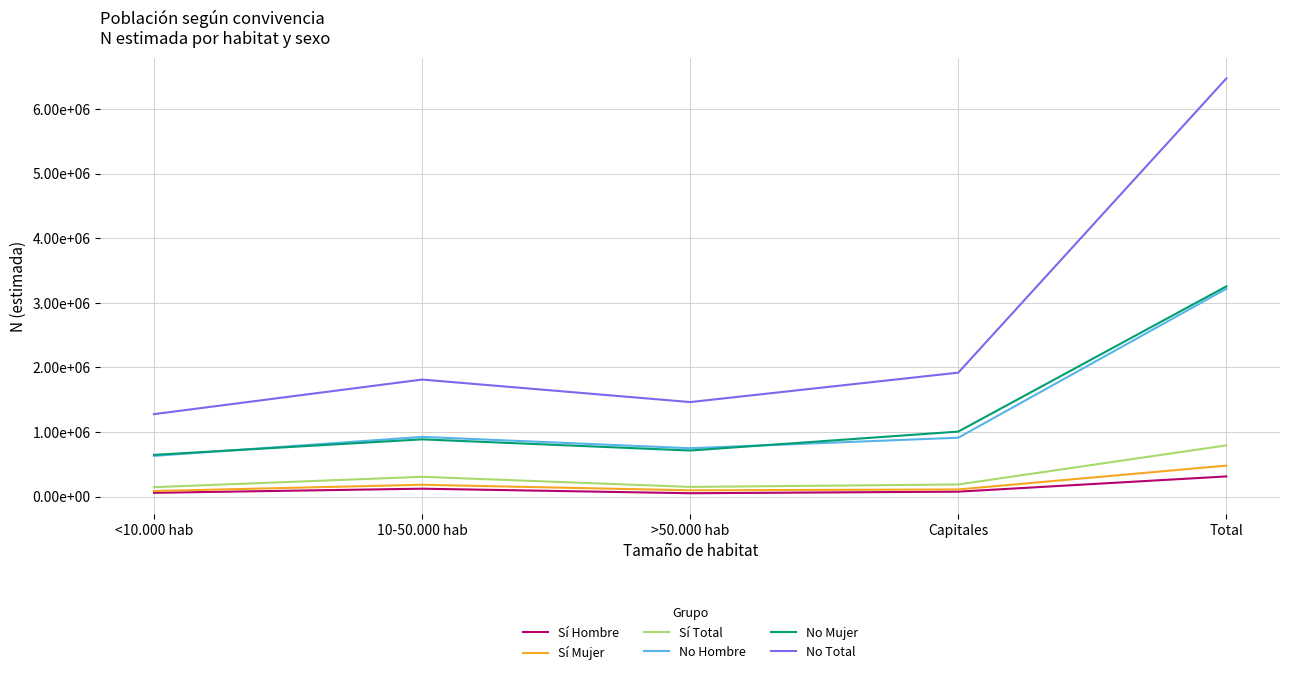

True or false: Sí Hombre and No Hombre intersect in this chart.

False